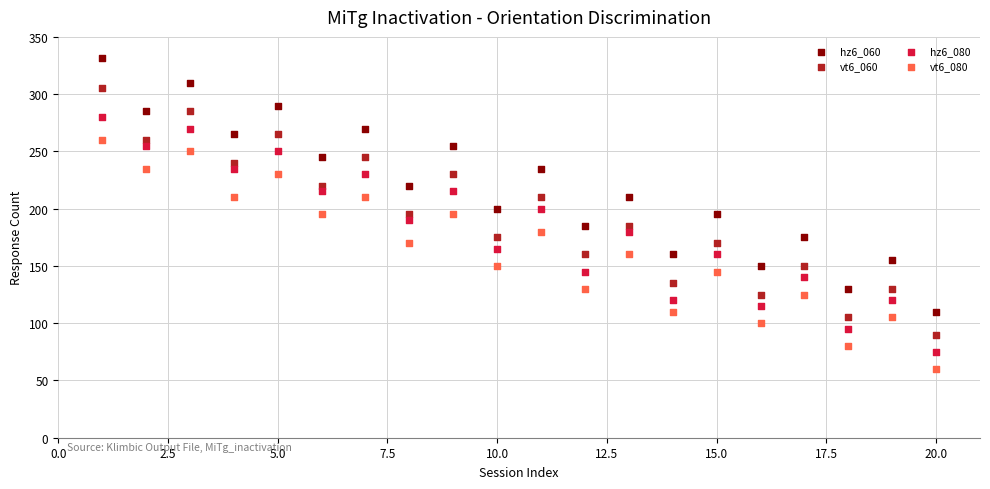

Which series reaches the minimum Y coordinate?

vt6_080